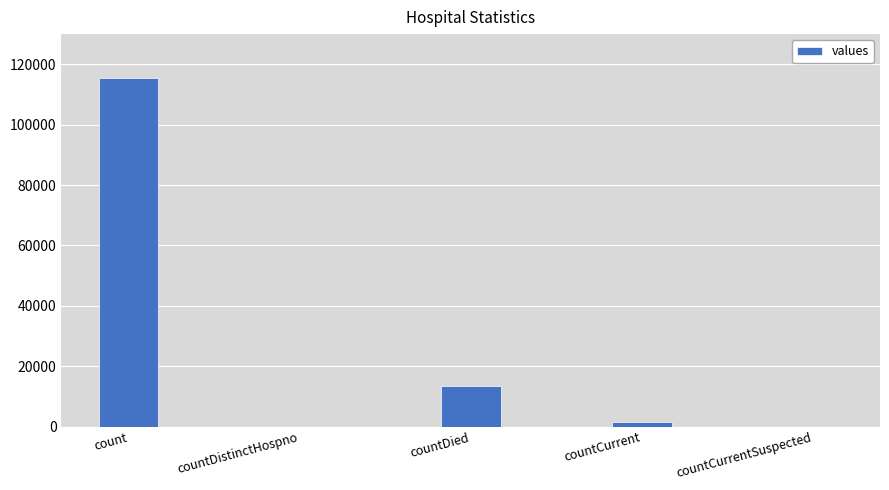

Reading right to left, extract all data points from this chart.

countCurrentSuspected=0	countCurrent=1383	countDied=13343	countDistinctHospno=0	count=115379